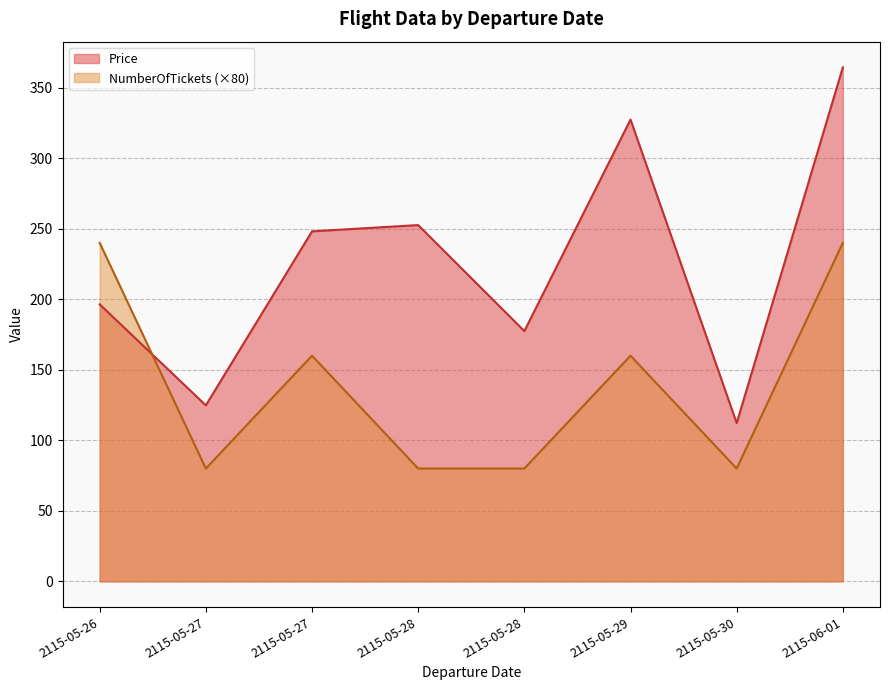

True or false: Price has more than 2 points higher than both neighbors.

False